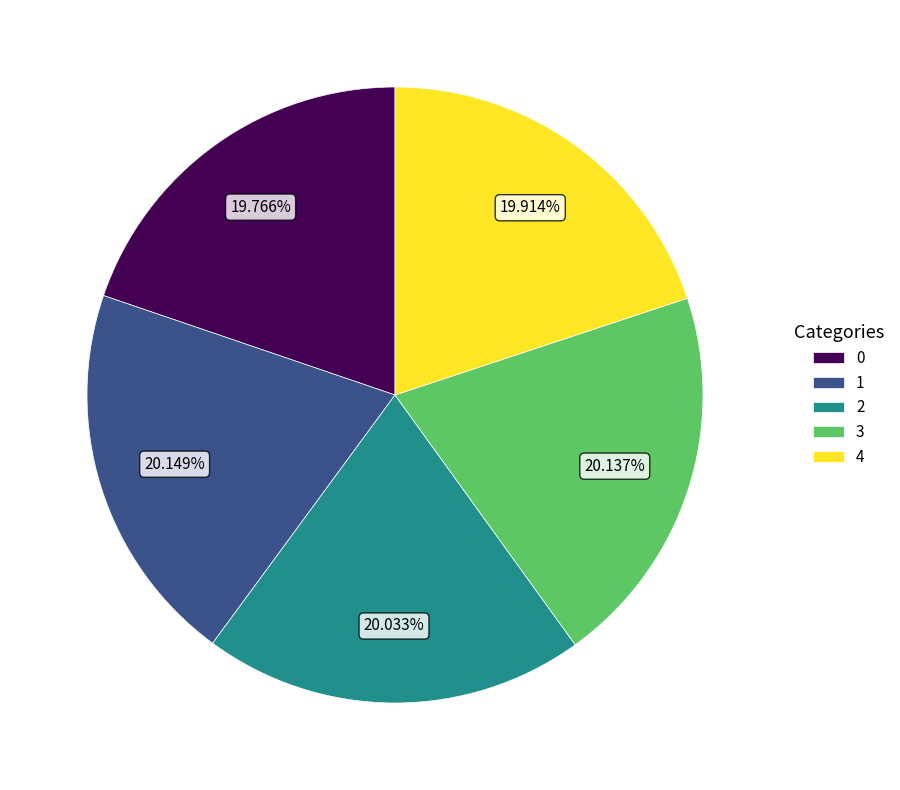

How many slices are in this pie chart?

5